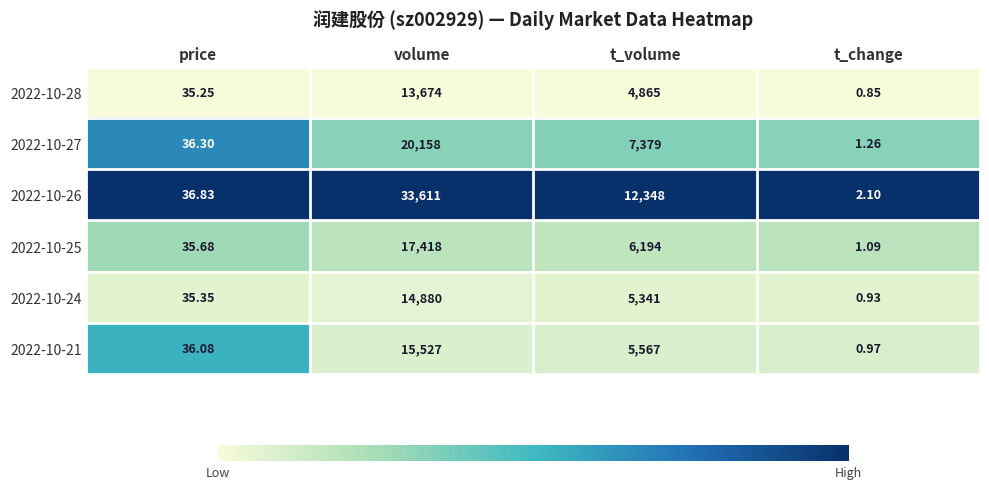

Rank the categories by 2022-10-27 value from lowest to highest.

t_change, price, t_volume, volume